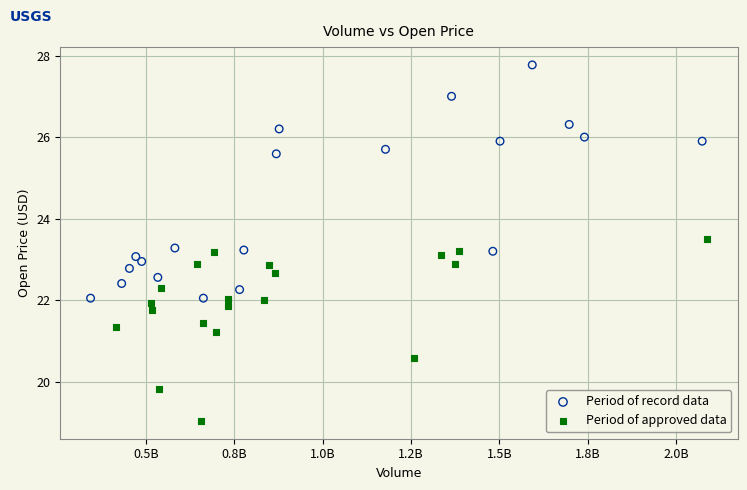

Which series contains the lowest Y value?

Period of approved data